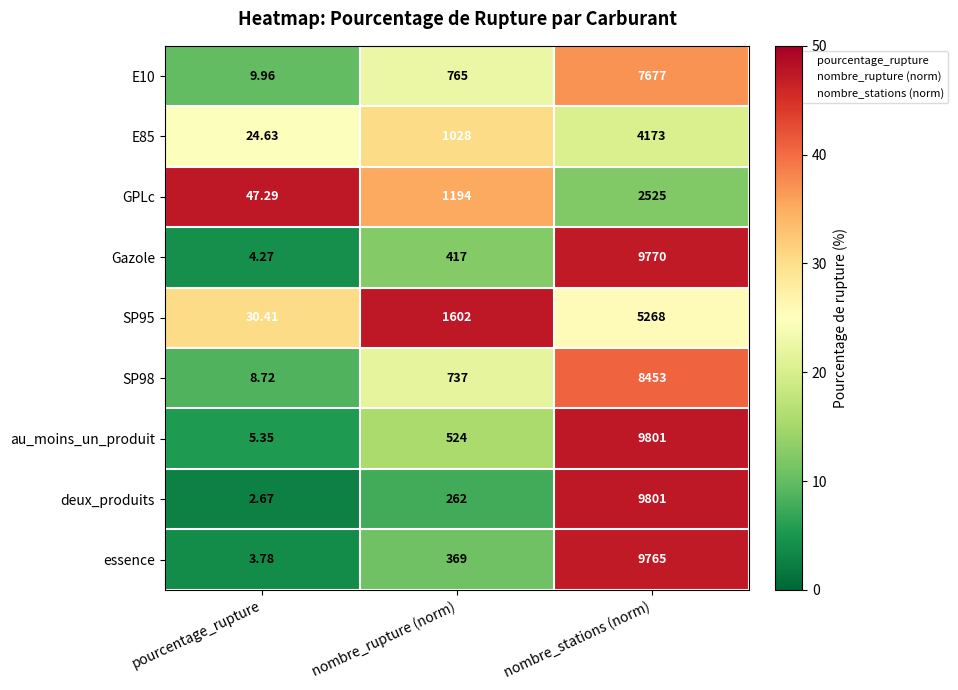

Which category has the lowest value across all series?

pourcentage_rupture